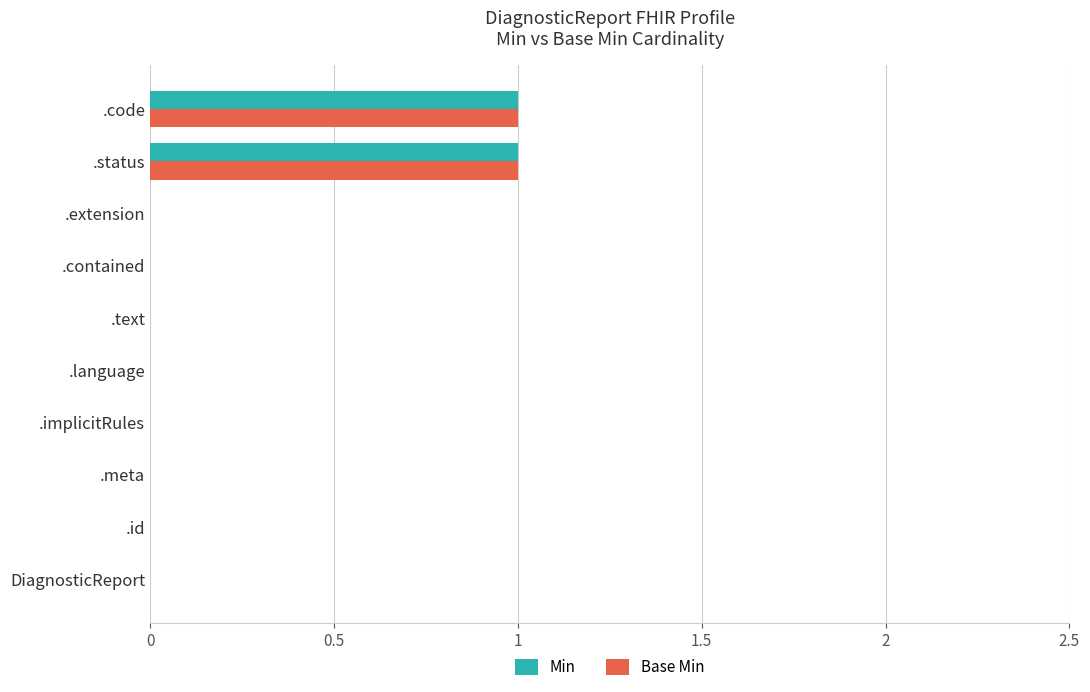

Is the value of Min at .status greater than the value of Base Min at .implicitRules?

Yes